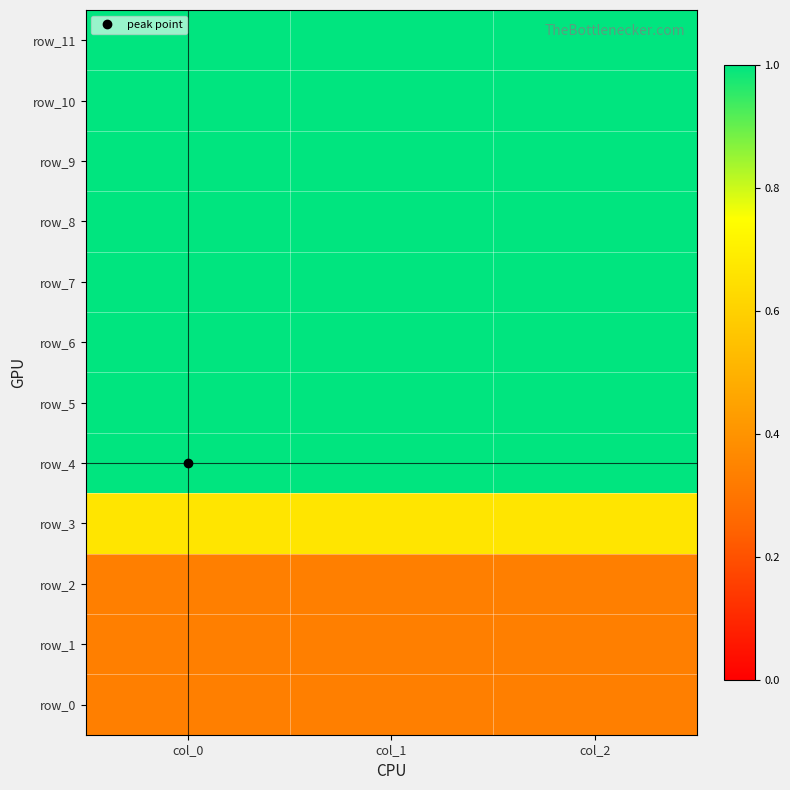

True or false: row_5 has a value of 1.0 at col_1.

True